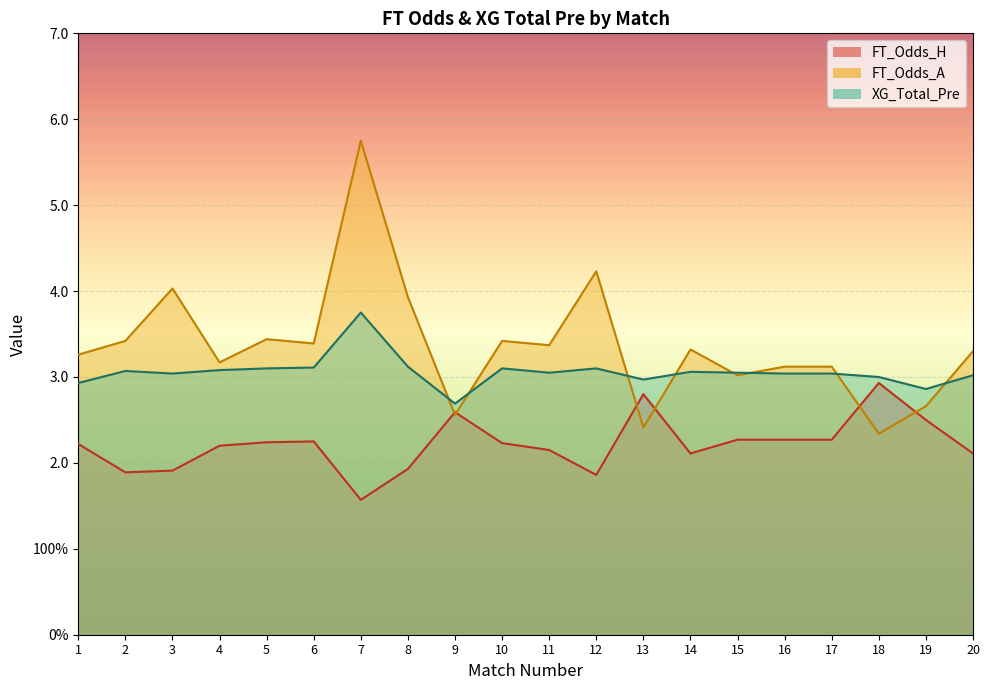

Read the FT_Odds_A value at 20.

3.3